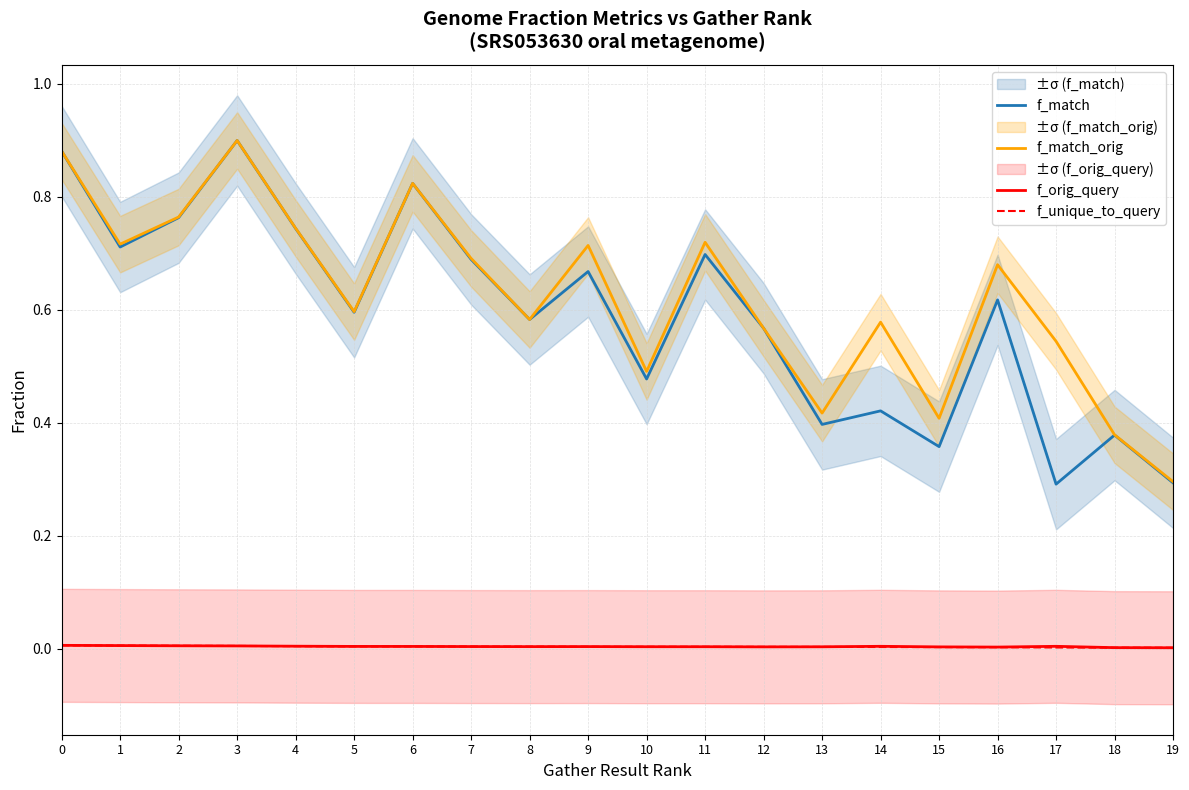

Is the value of f_orig_query at 10 greater than the value of f_unique_to_query at 19?

Yes